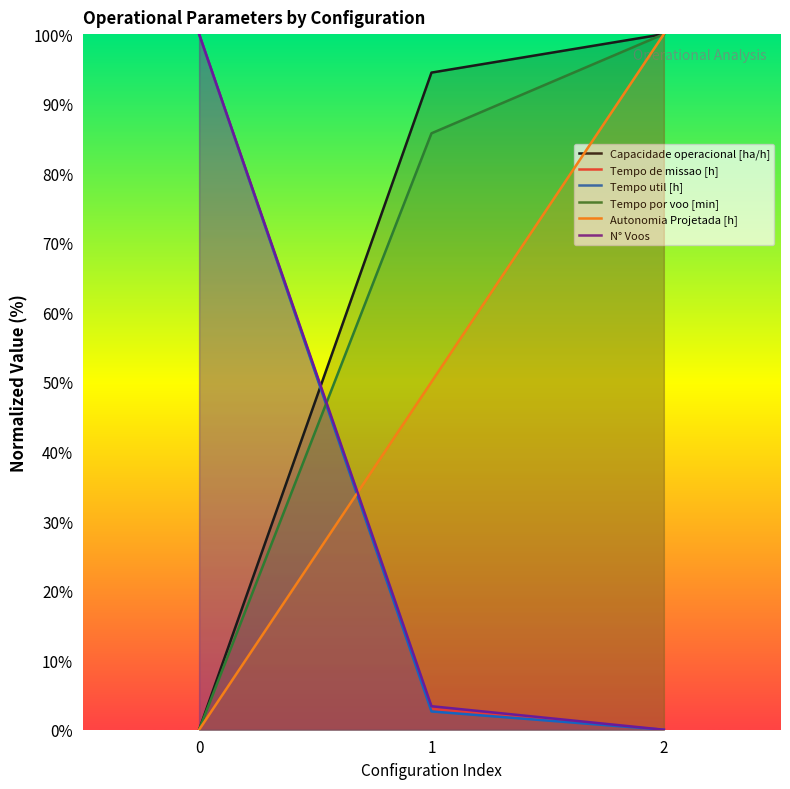

At 0, list the series in order from largest to smallest.

Tempo de missao [h], Tempo util [h], N° Voos, Capacidade operacional [ha/h], Tempo por voo [min], Autonomia Projetada [h]